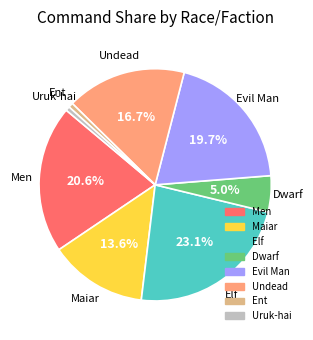

To the nearest percent, what is the difference between the Evil Man and Maiar slice percentages?

6%